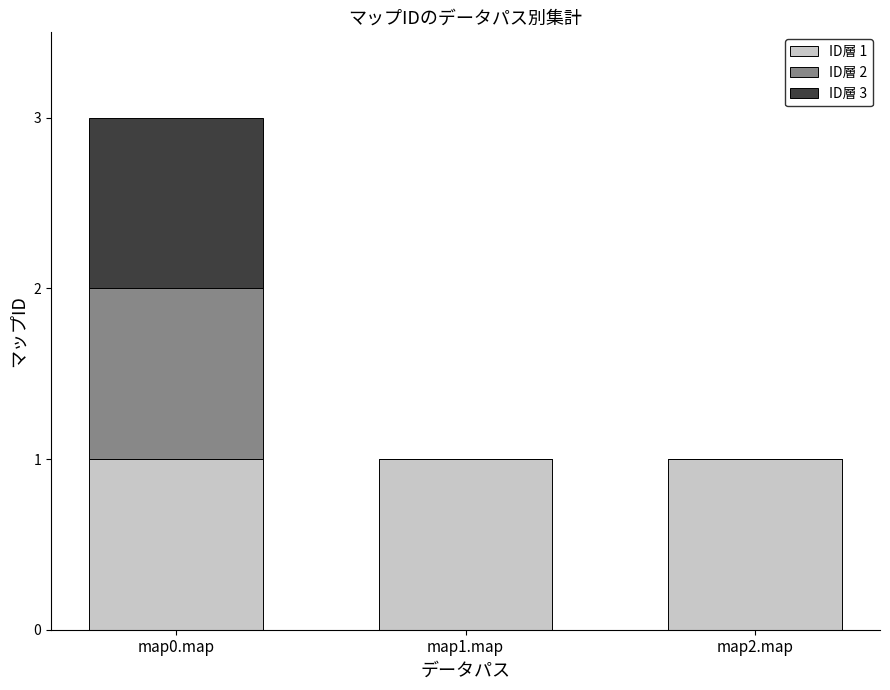

Are the bars grouped side by side (vs. stacked)?

No